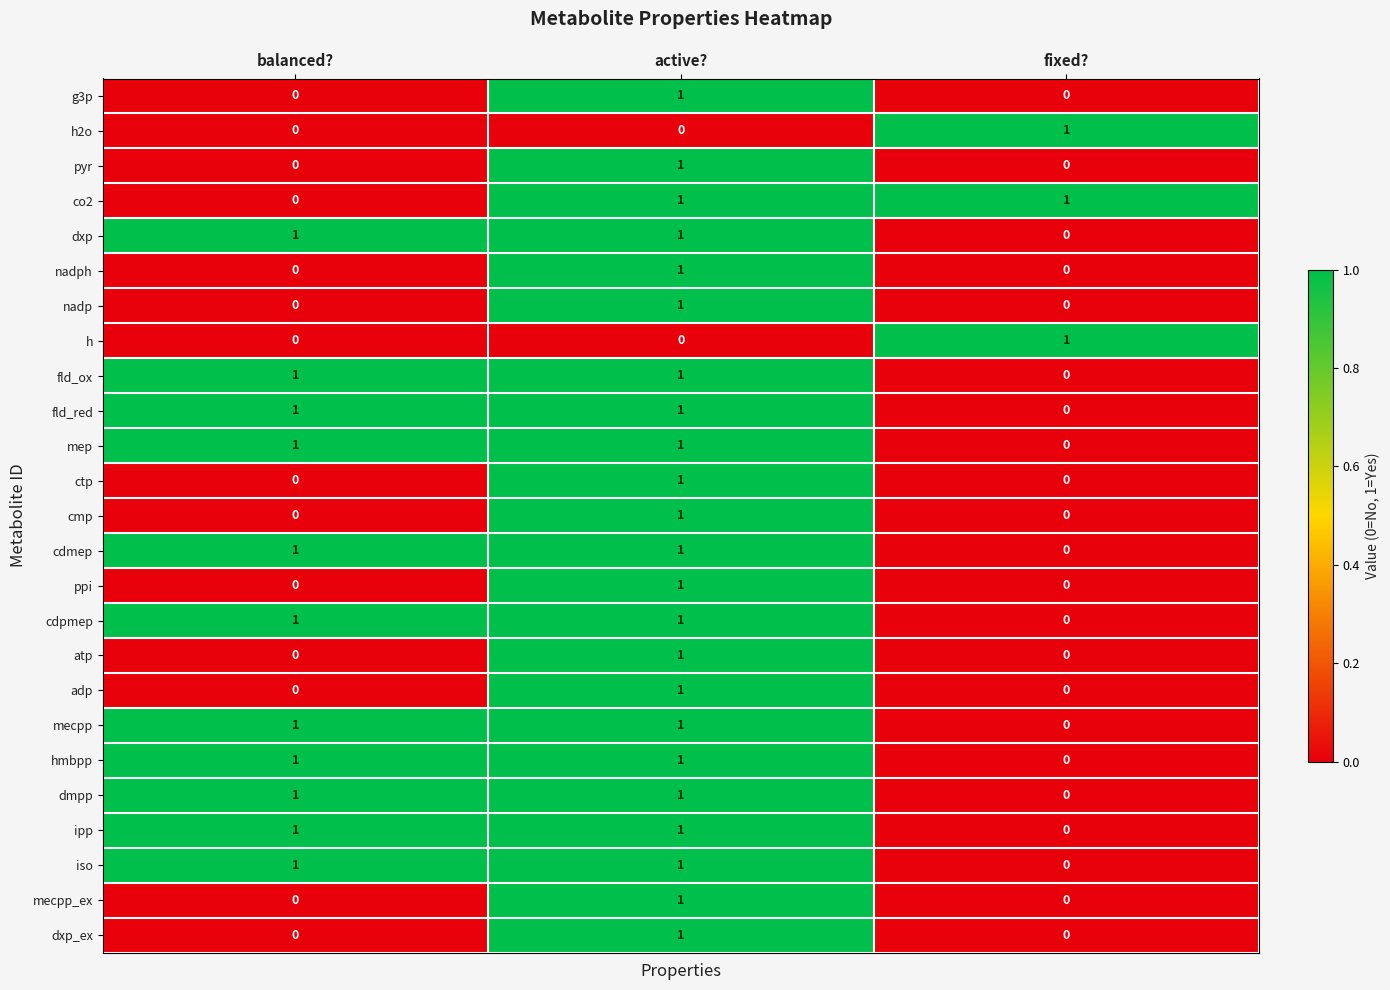

What is the total value across all series at active??

23